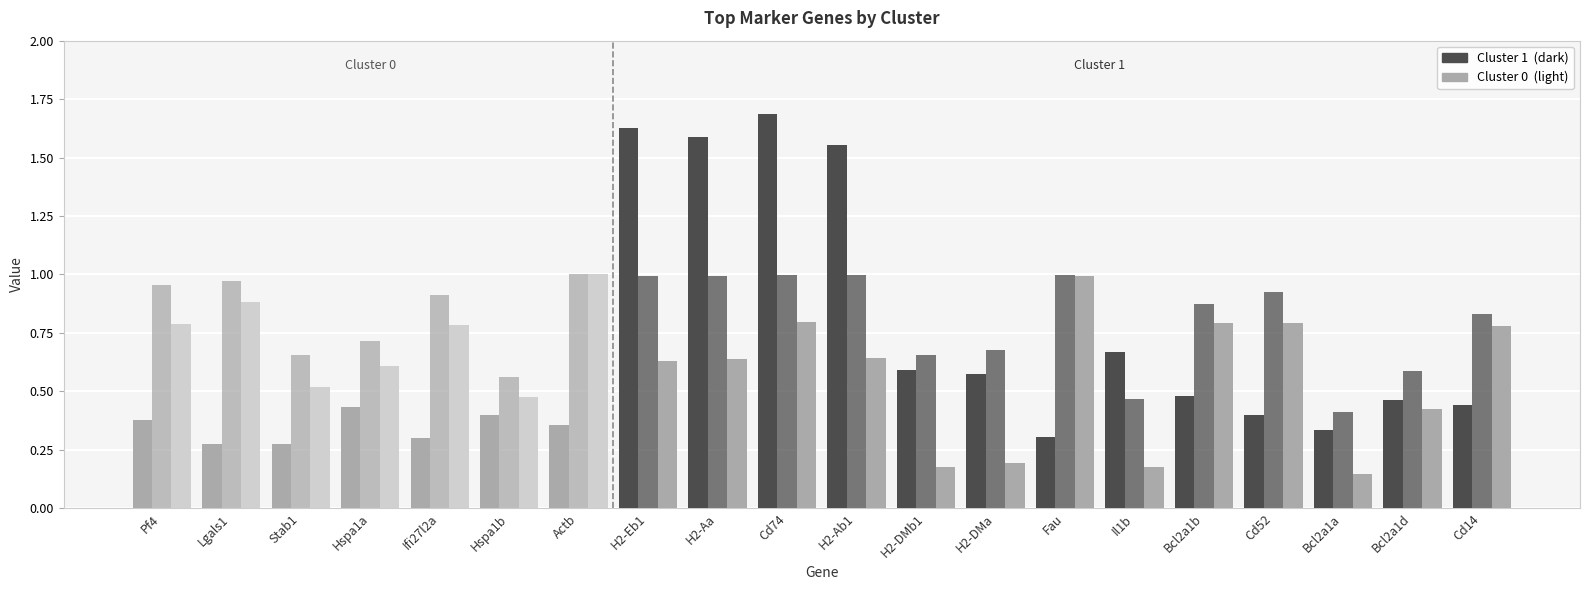

Does the chart contain stacked bars?

No